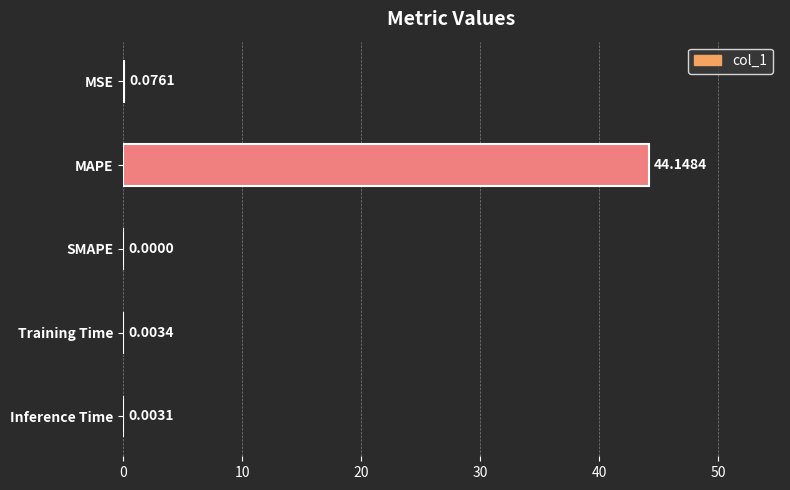

Between MAPE and Training Time, which is larger?

MAPE